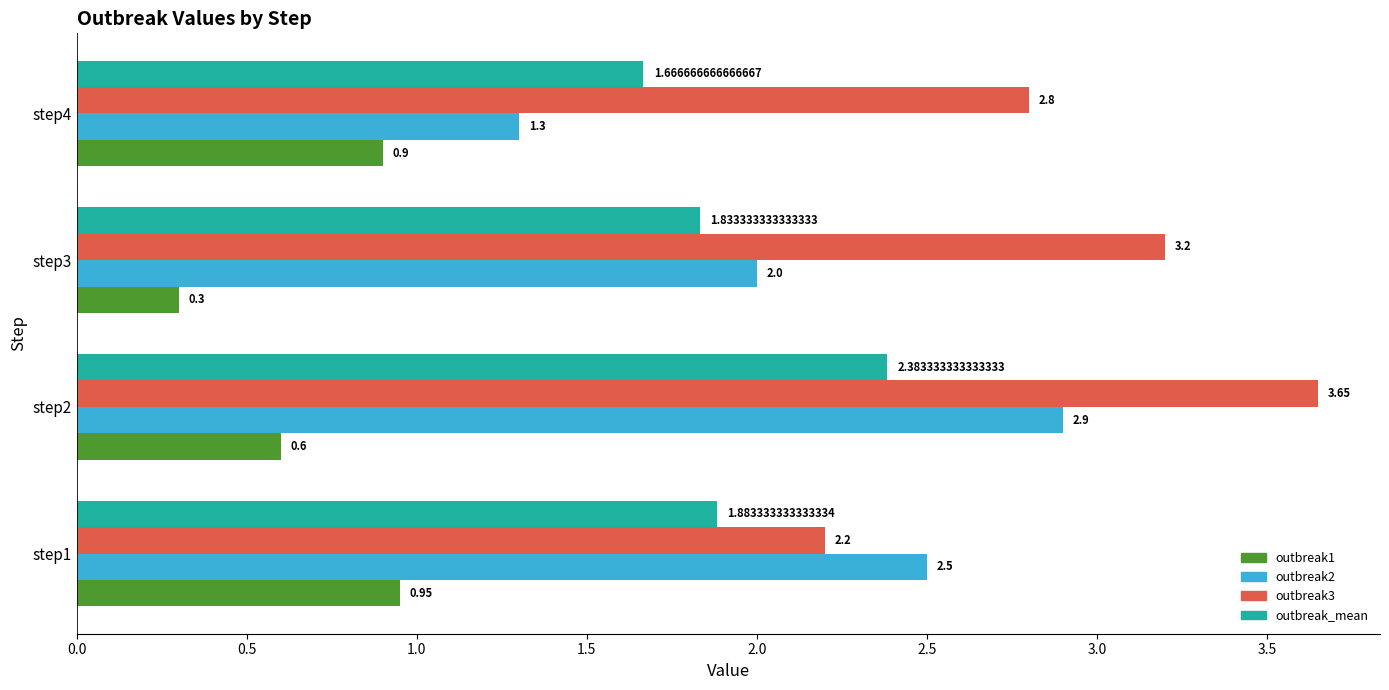

Which series has the largest range (max minus min)?

outbreak2